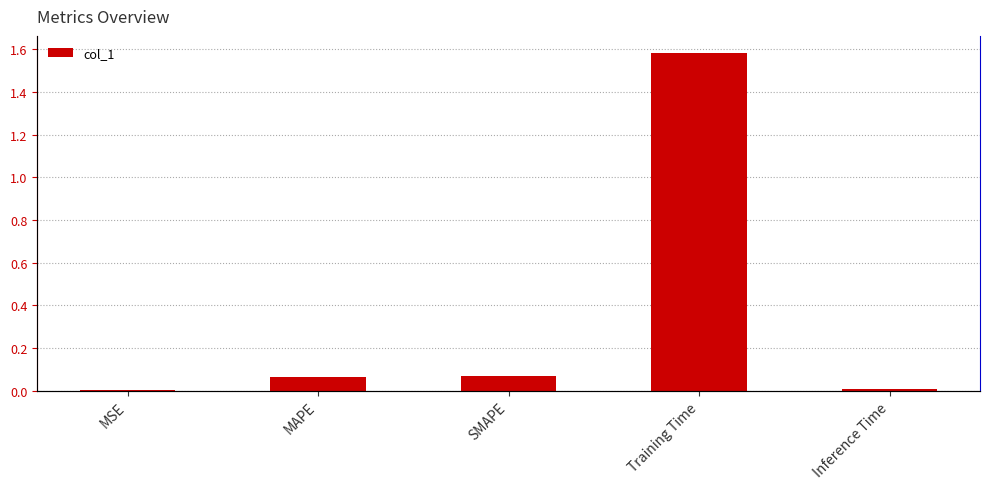

Rank the categories by value from lowest to highest.

MSE, Inference Time, MAPE, SMAPE, Training Time